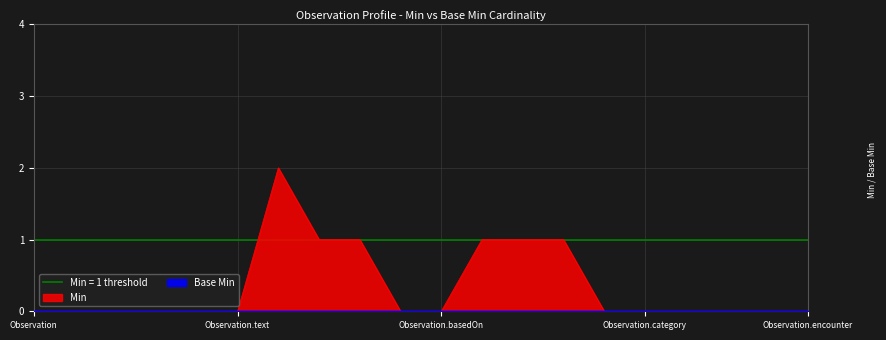

What is the sum of all values?

7